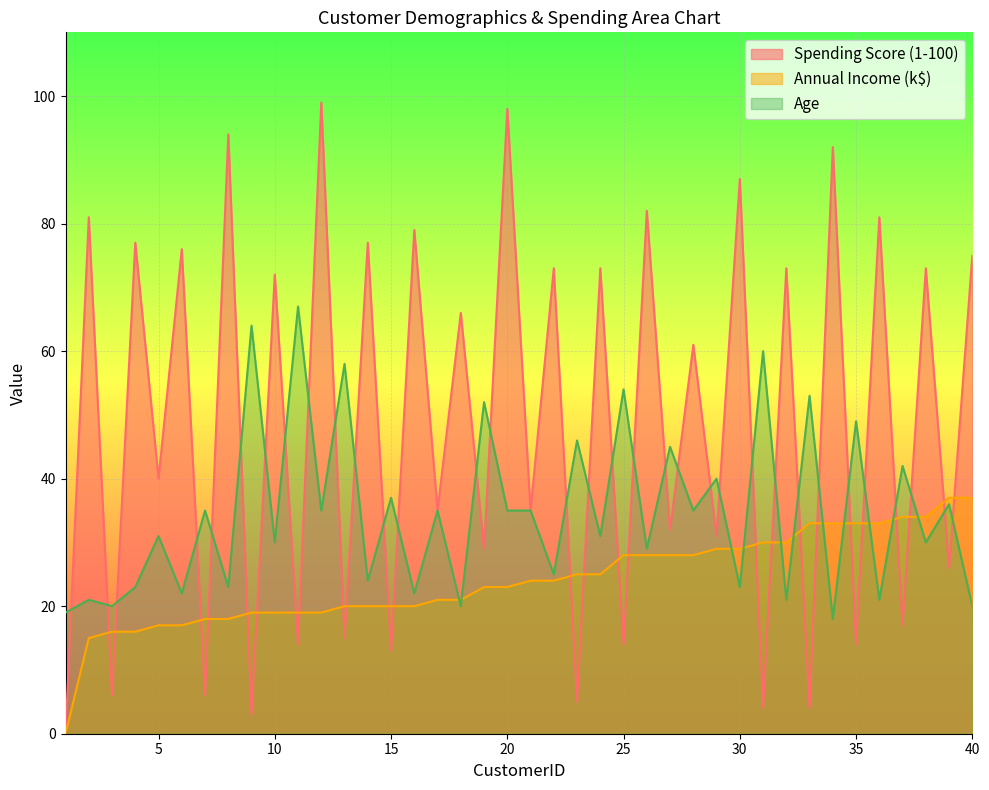

True or false: Age has more than 1 points higher than both neighbors.

True